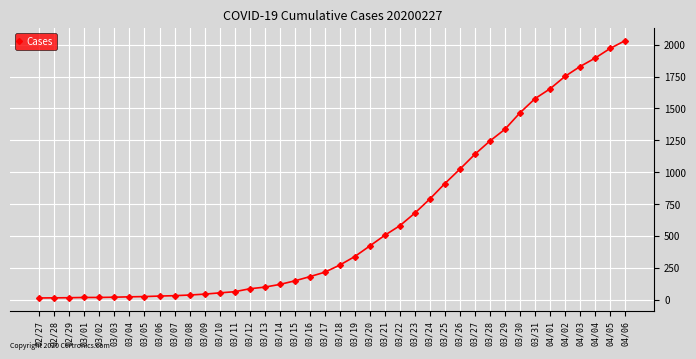

What is the approximate value at 03/31, to the nearest 50?

1600